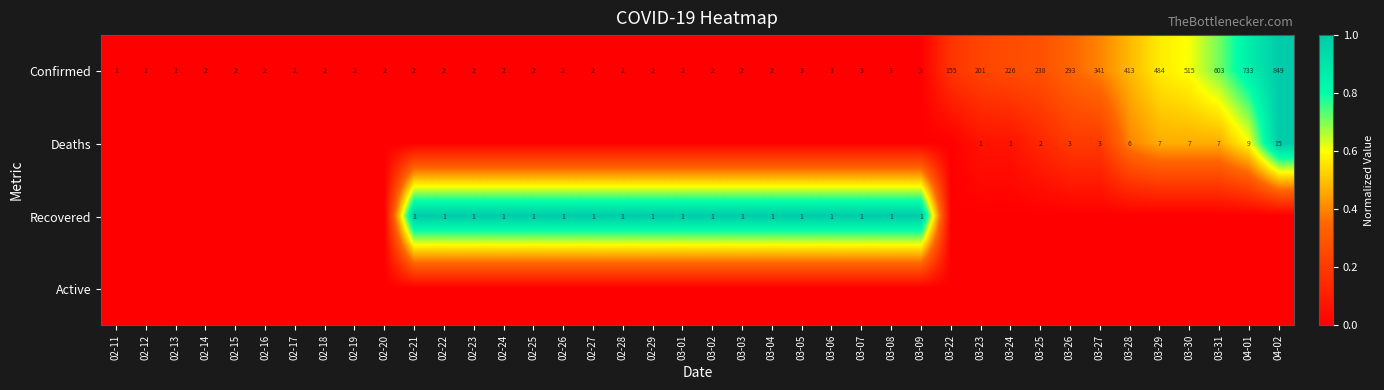

At which label does Confirmed reach its peak?

04-02